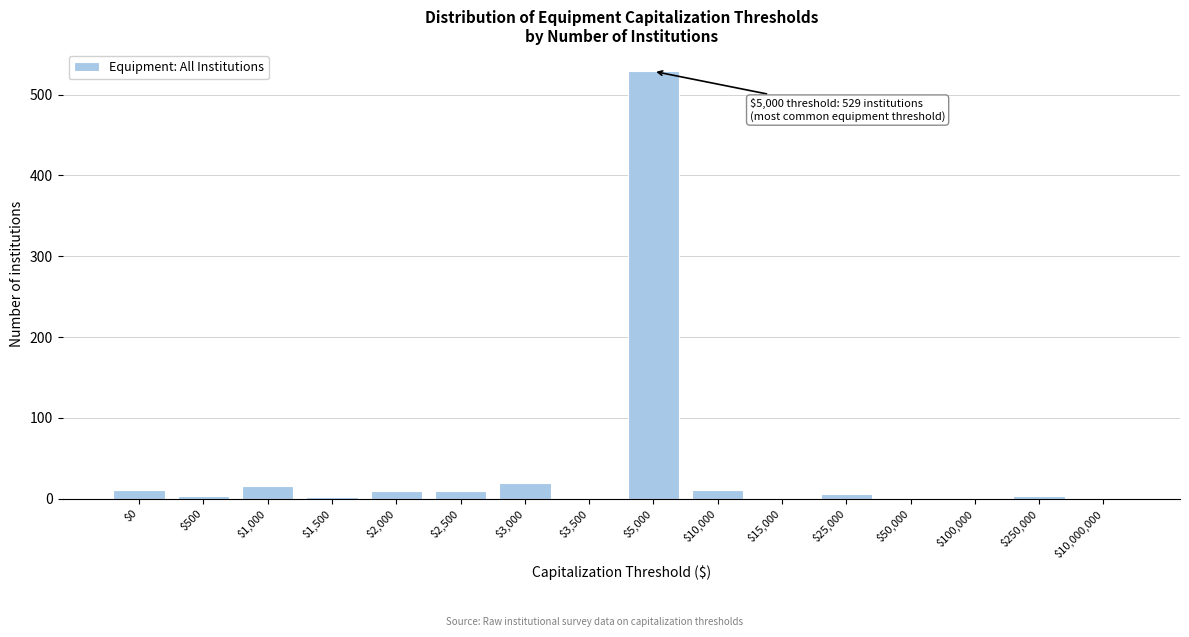

Which label corresponds to the largest value in the chart?

$5,000